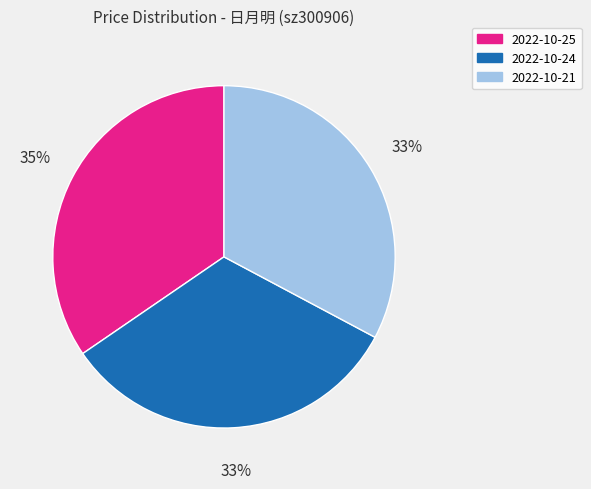

To the nearest percent, what is the difference between the largest and smallest slice percentages?

2%